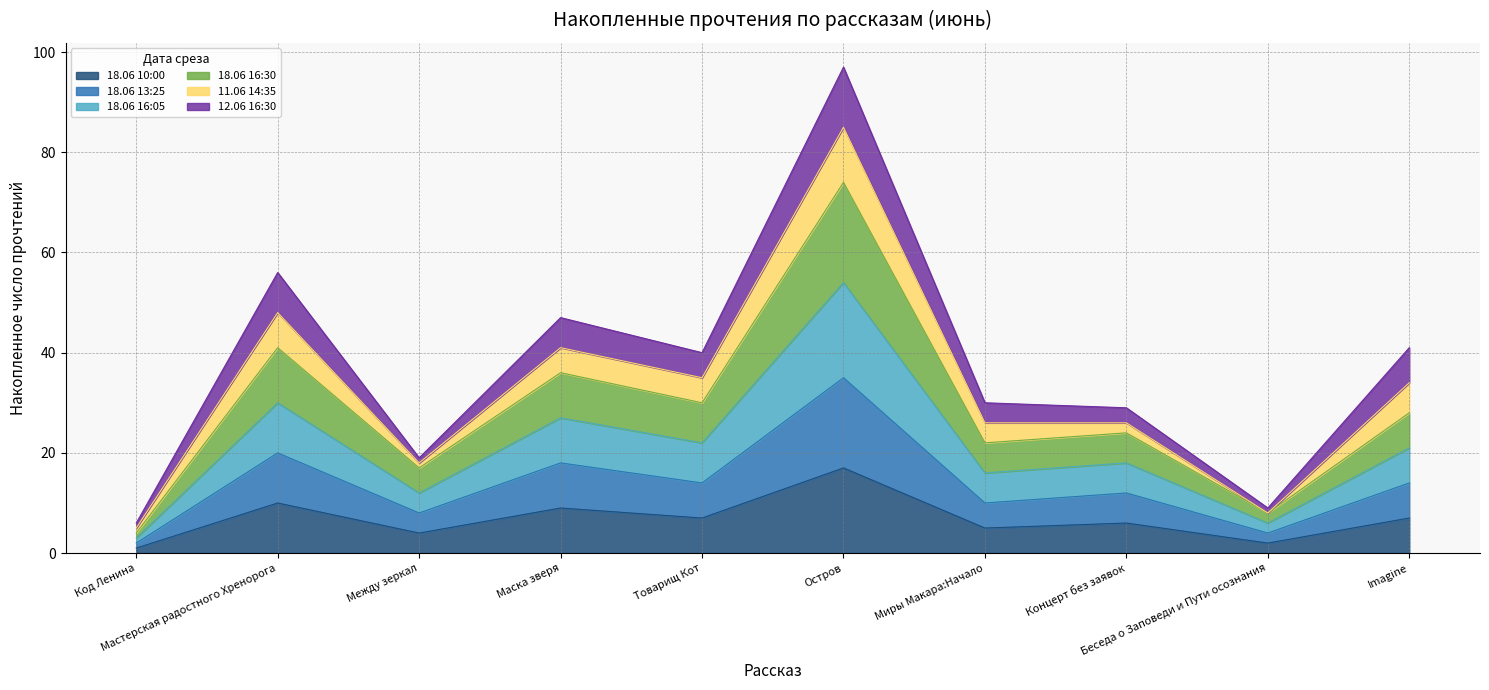

Does the chart display data point markers on the line(s)?

No